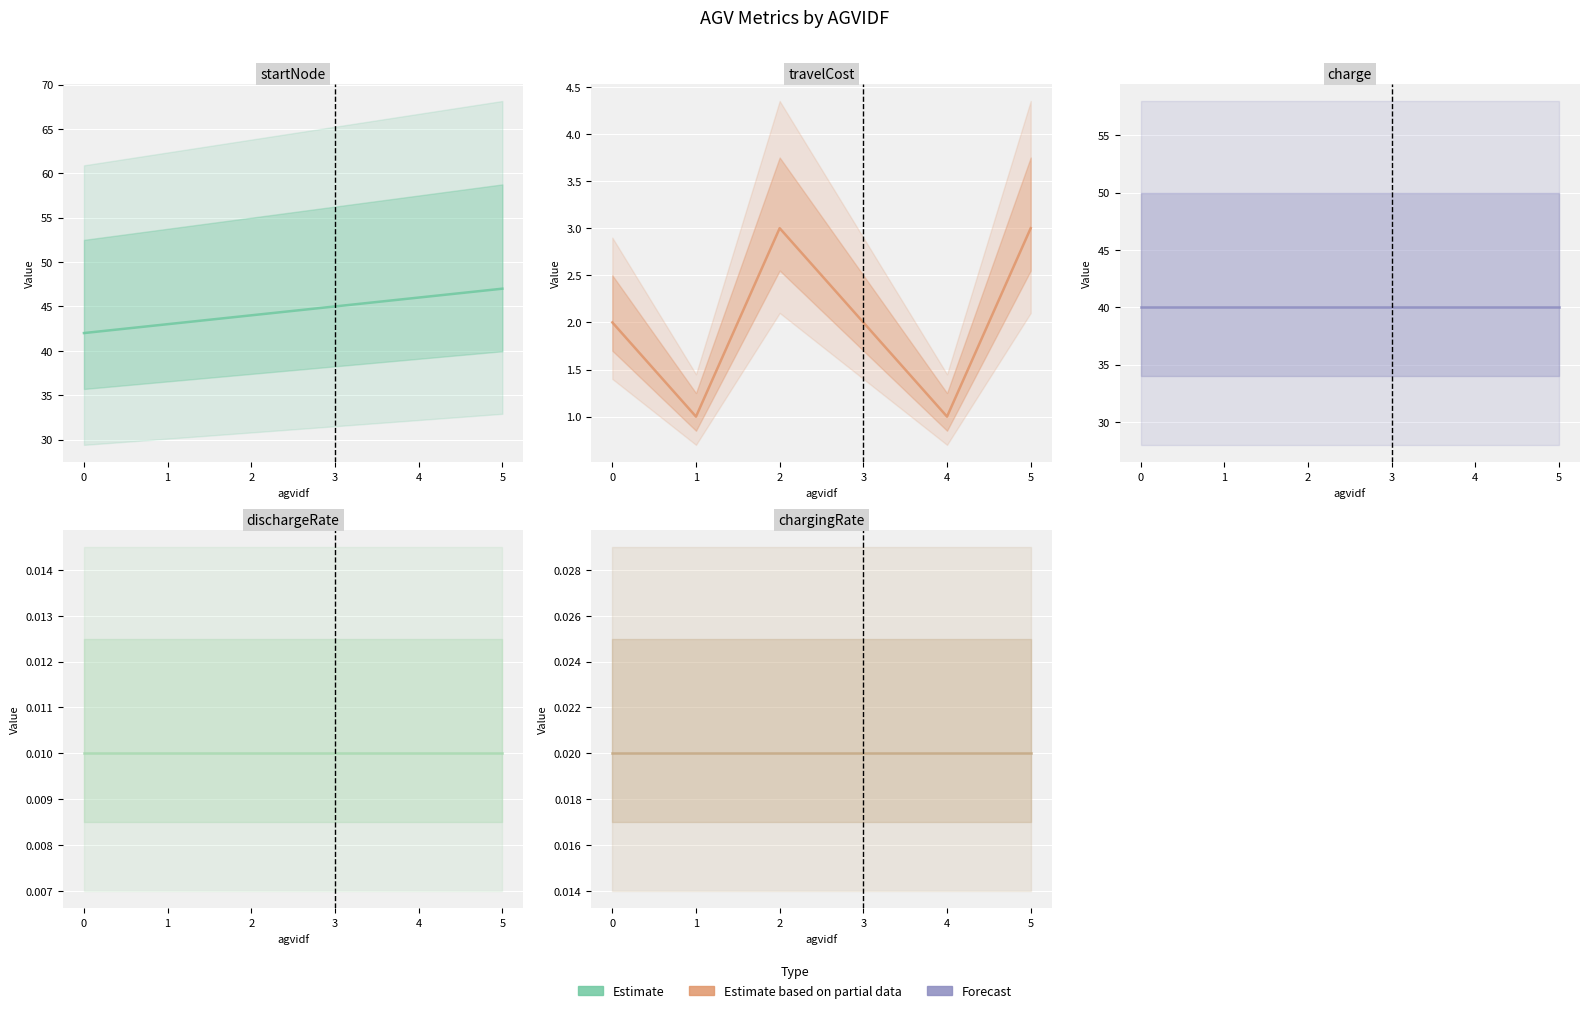

Which series has the largest total across all categories?

startNode